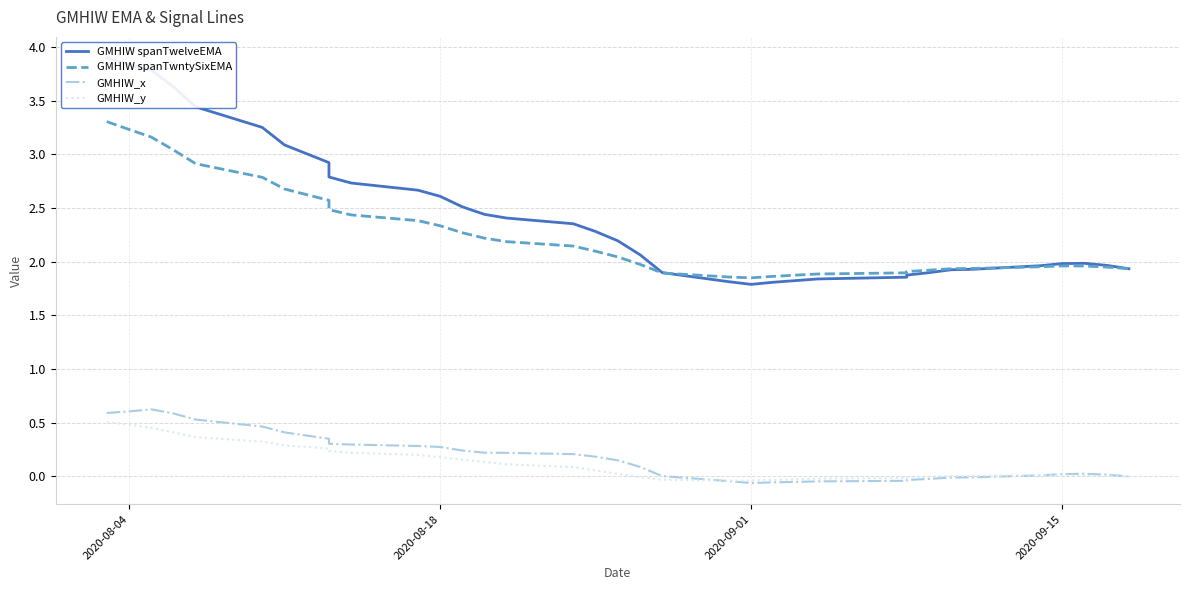

What is the maximum value shown in the chart?

3.9